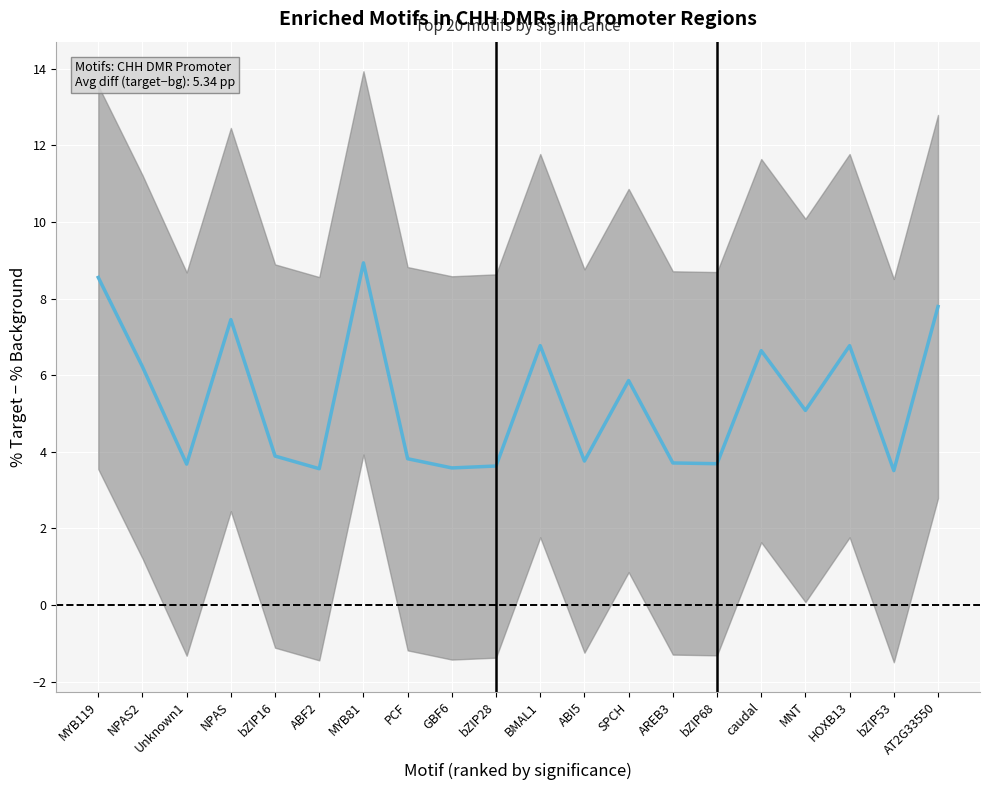

What is the minimum value shown in the chart?

3.5